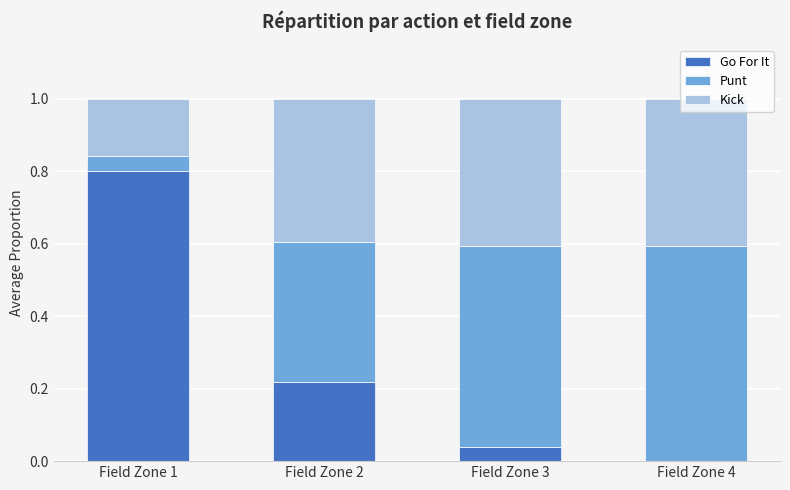

Are the bars horizontal?

No